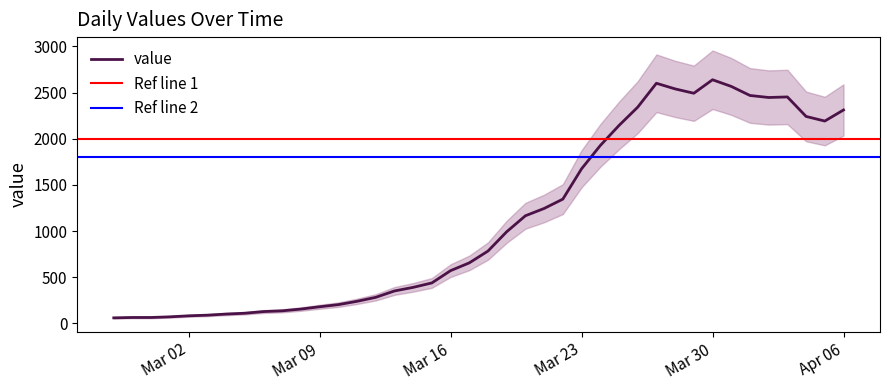

How many series are shown in this chart?

1